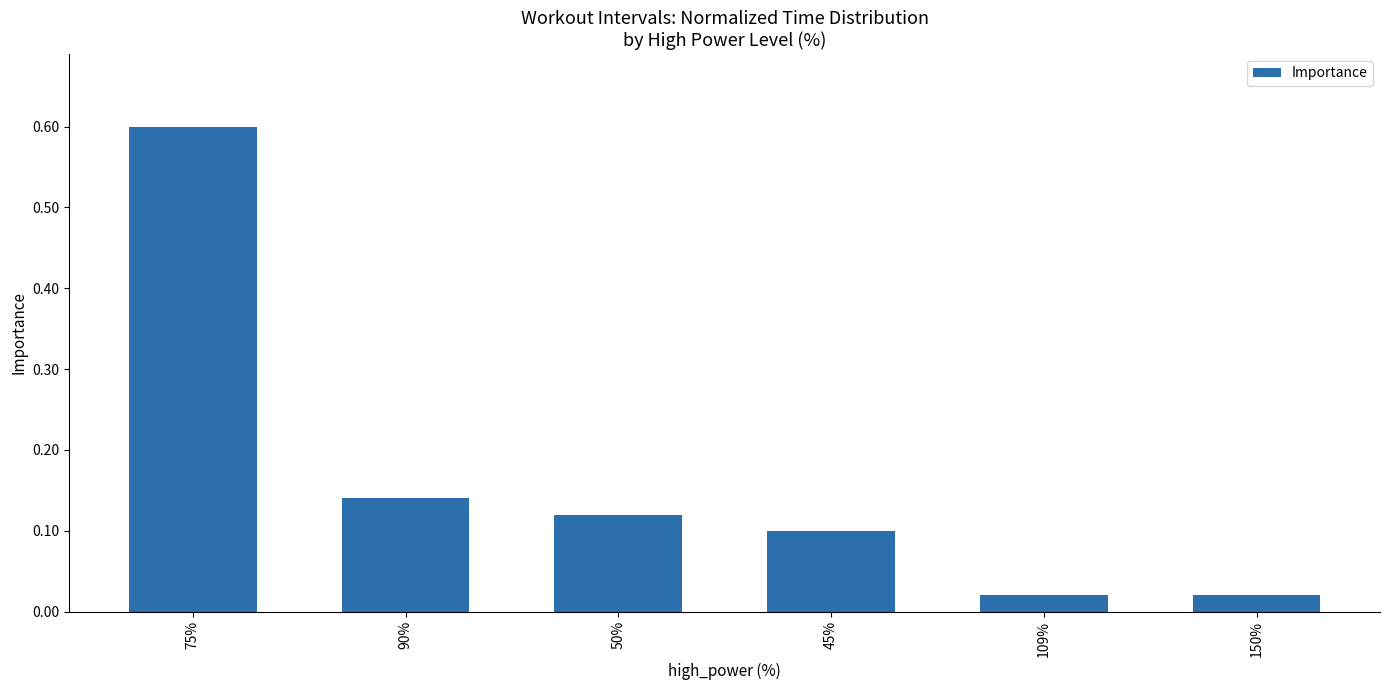

What is the label of the 5th bar from the left?

109%